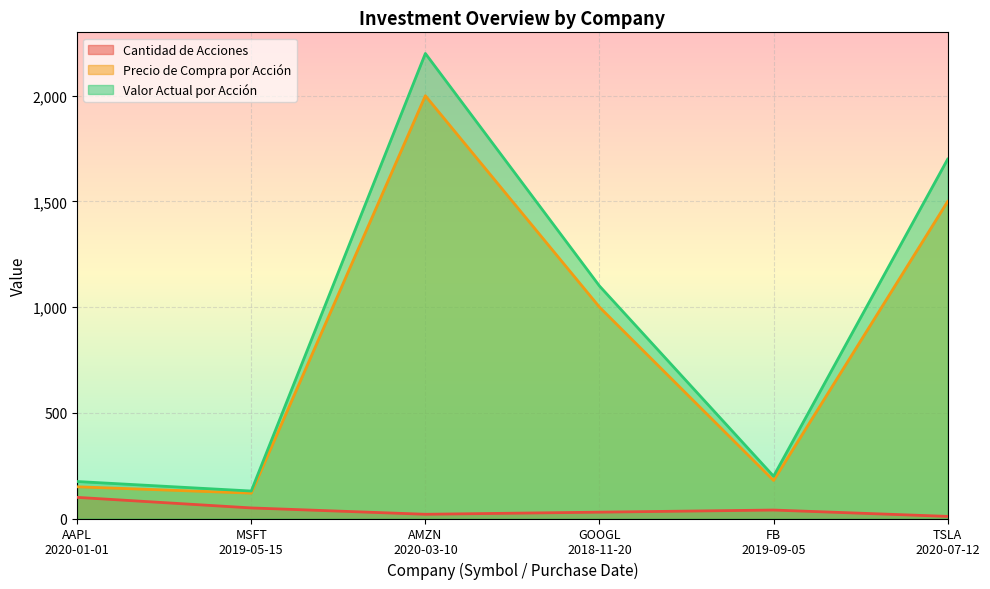

How many lines are shown in the chart?

3